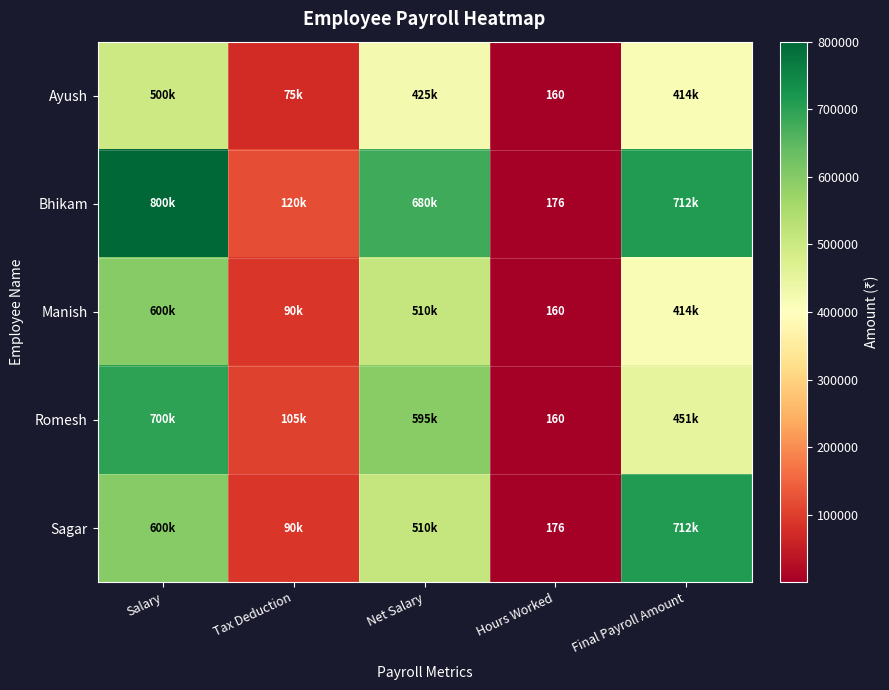

How many series are shown in this chart?

5